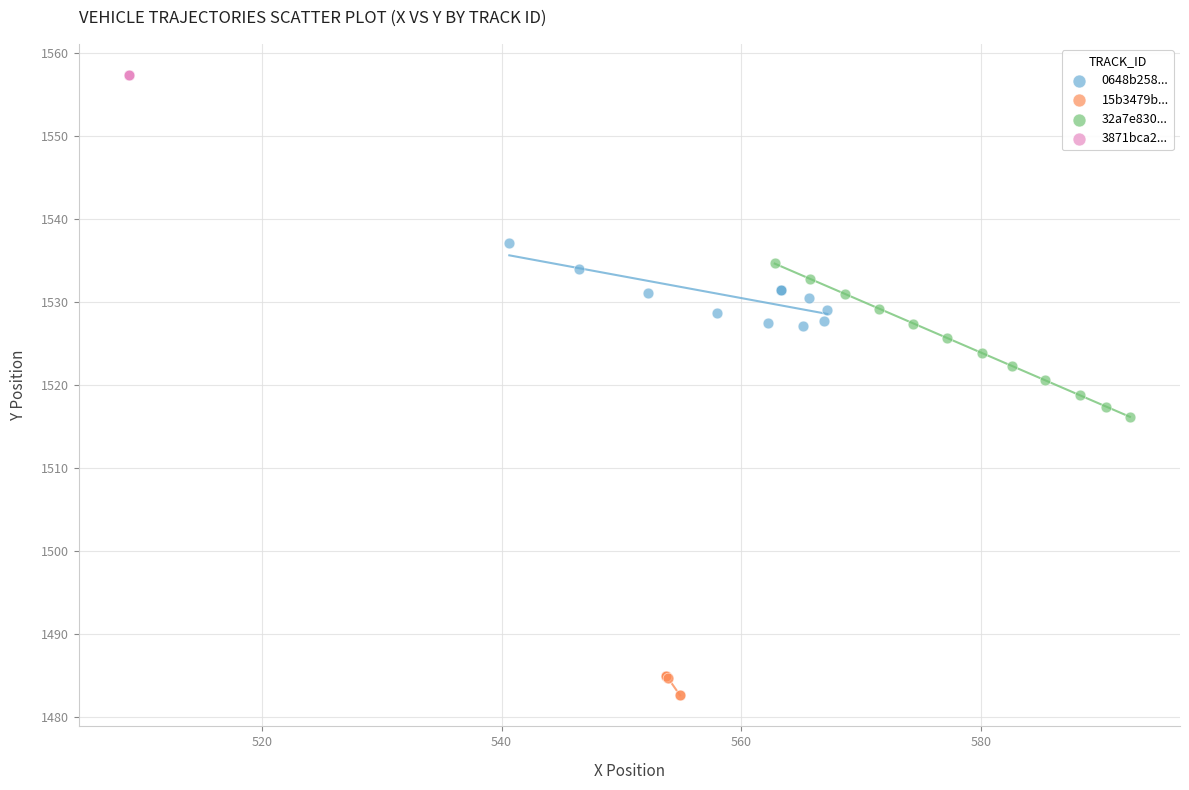

Which series contains the highest Y value?

3871bca2...